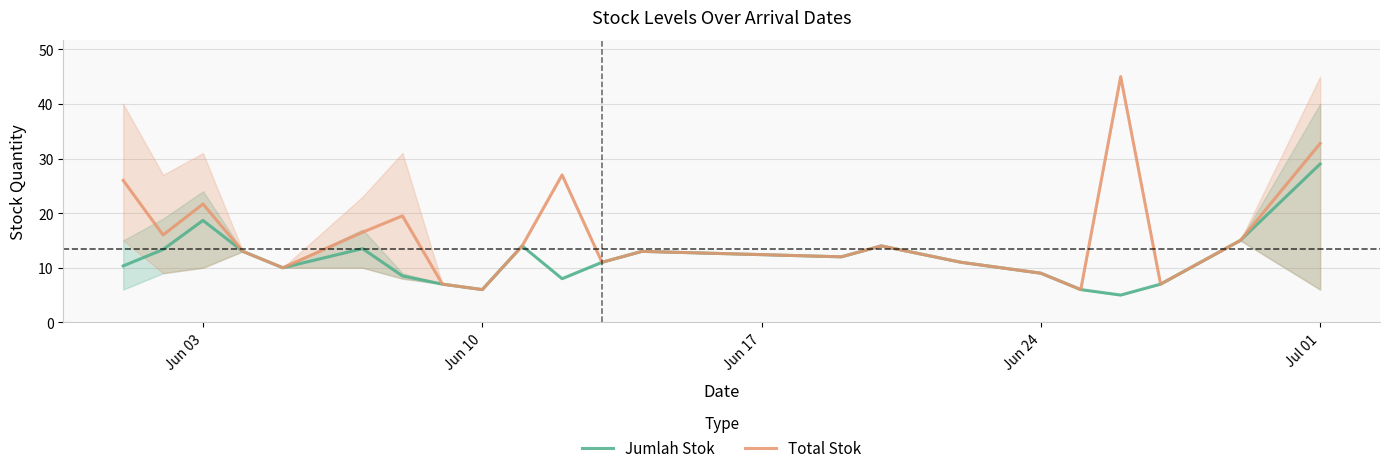

The Total Stok series shows 6.0 at Jun 10. True or false?

True